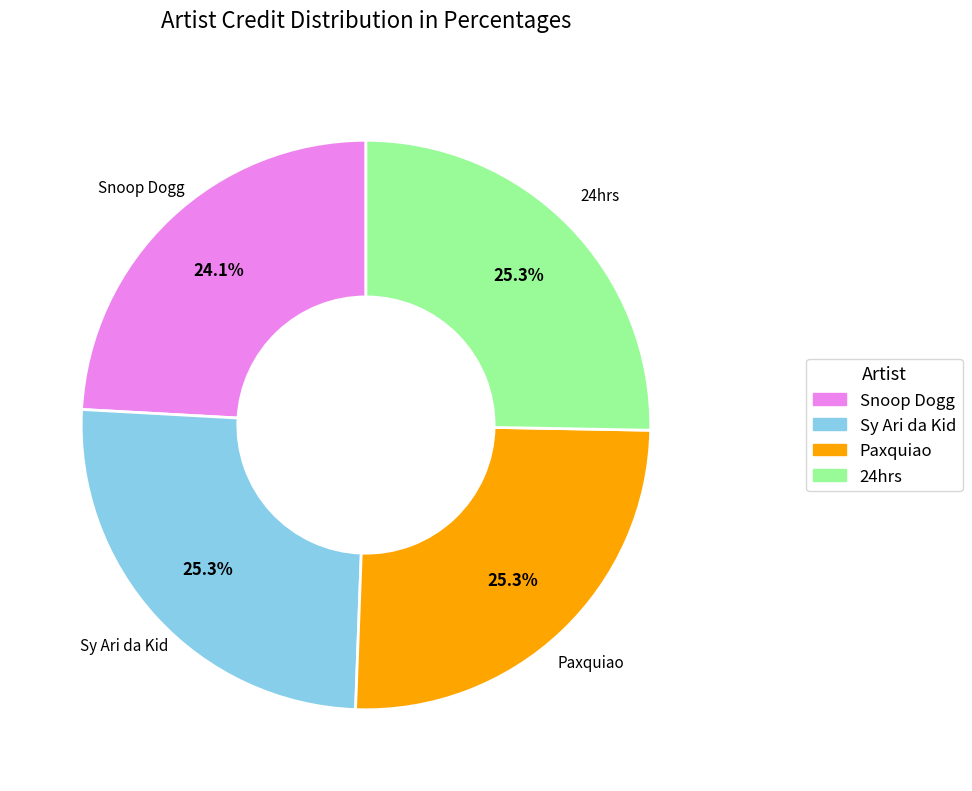

Which category has the smallest portion of the pie?

Snoop Dogg